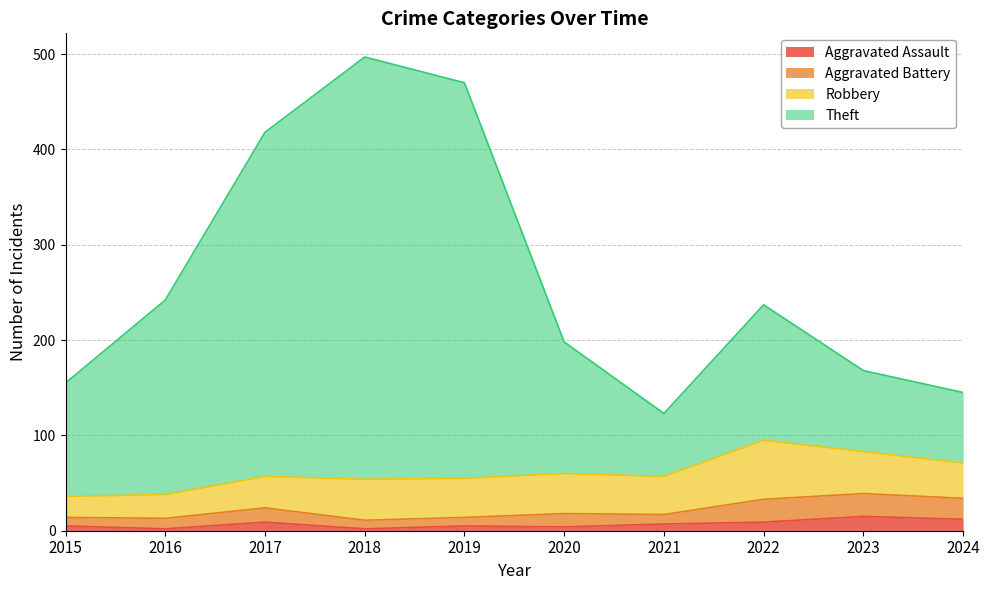

True or false: Theft and Aggravated Assault intersect in this chart.

False